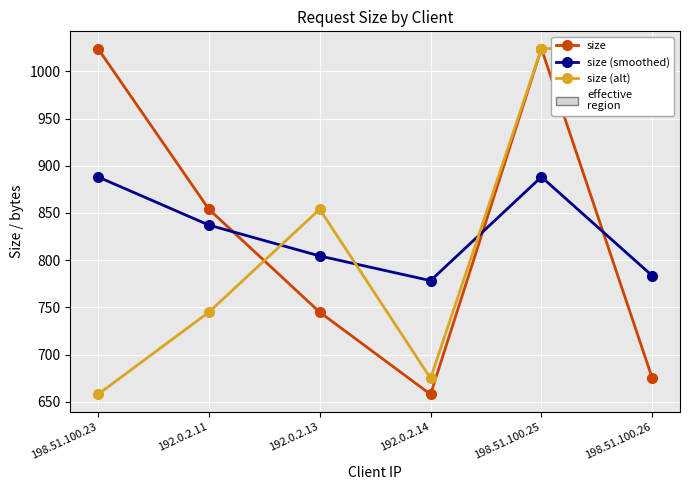

Reading left to right, extract all data points from this chart.

size: 198.51.100.23=1024.0	192.0.2.11=854.0	192.0.2.13=745.0	192.0.2.14=658.0	198.51.100.25=1024.0	198.51.100.26=675.0
size (smoothed): 198.51.100.23=888.2	192.0.2.11=837.2	192.0.2.13=804.5	192.0.2.14=778.4	198.51.100.25=888.2	198.51.100.26=783.5
size (alt): 198.51.100.23=658.0	192.0.2.11=745.0	192.0.2.13=854.0	192.0.2.14=675.0	198.51.100.25=1024.0	198.51.100.26=1024.0